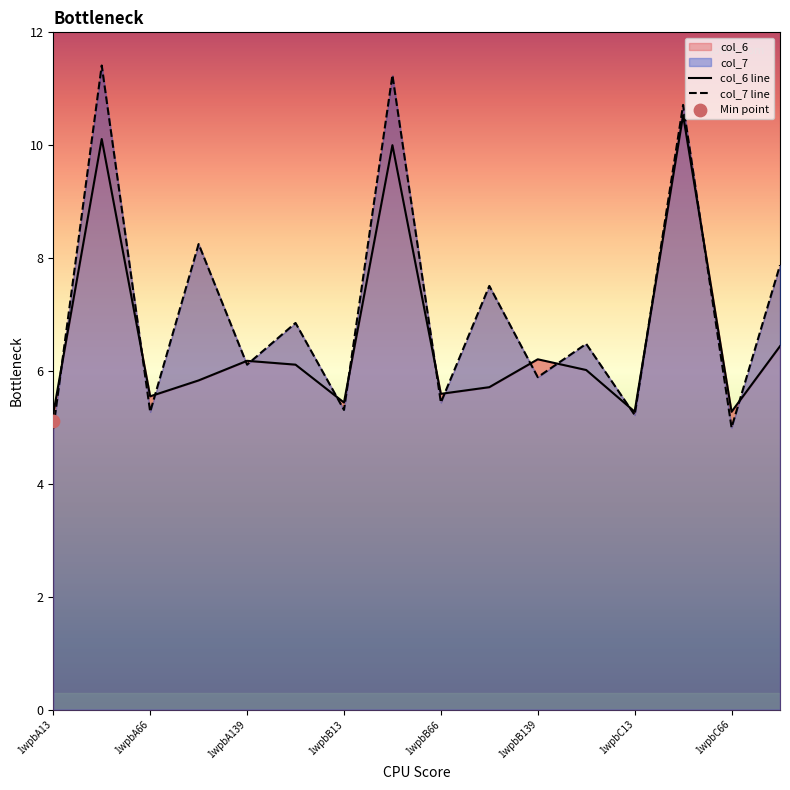

What is the total value across all series at 1wpbB37?

21.2